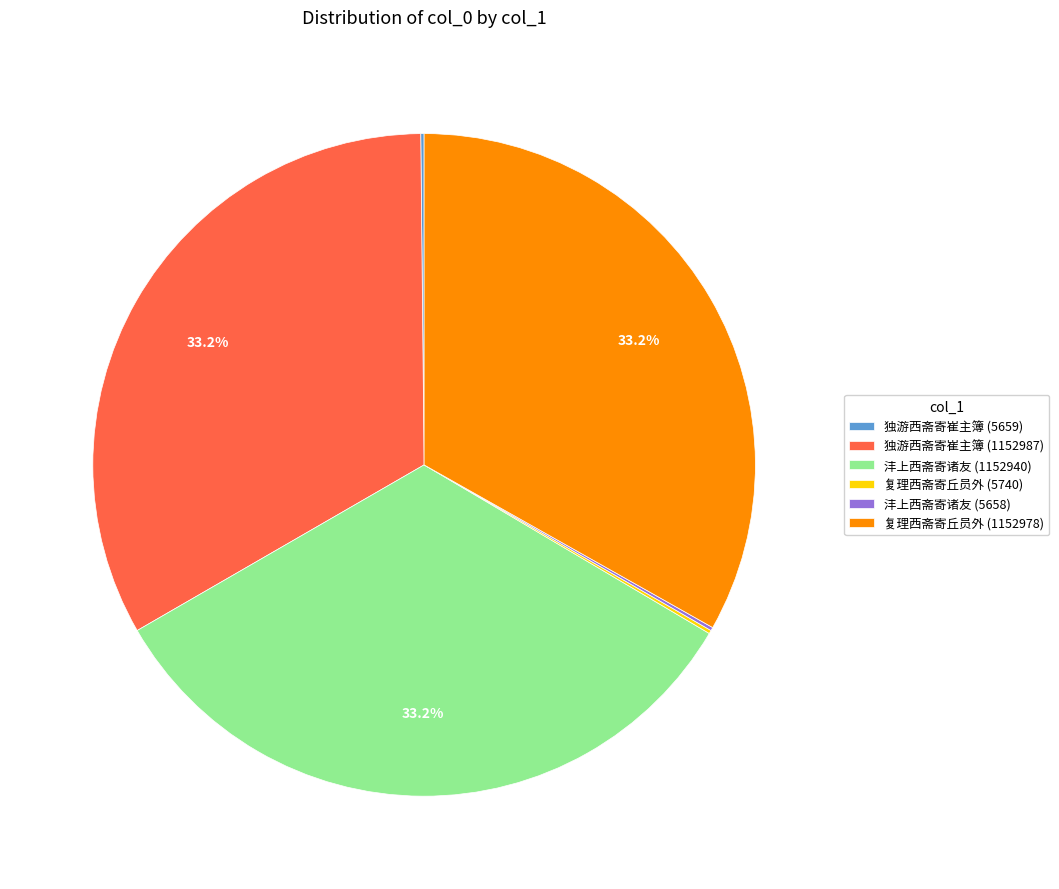

Does 复理西斋寄丘员外 (1152978) represent more than half of the total?

No